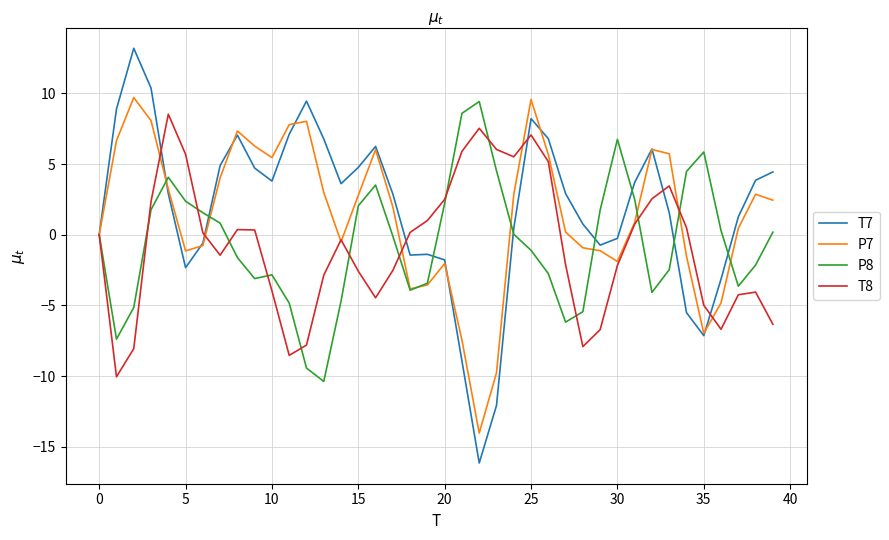

Which series has the widest spread of values?

T7